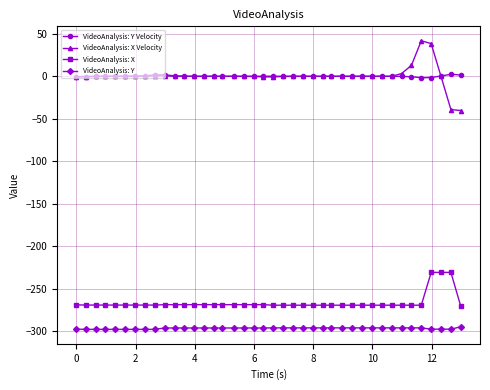

What are all the series names shown in the legend?

VideoAnalysis: Y Velocity, VideoAnalysis: X Velocity, VideoAnalysis: X, VideoAnalysis: Y